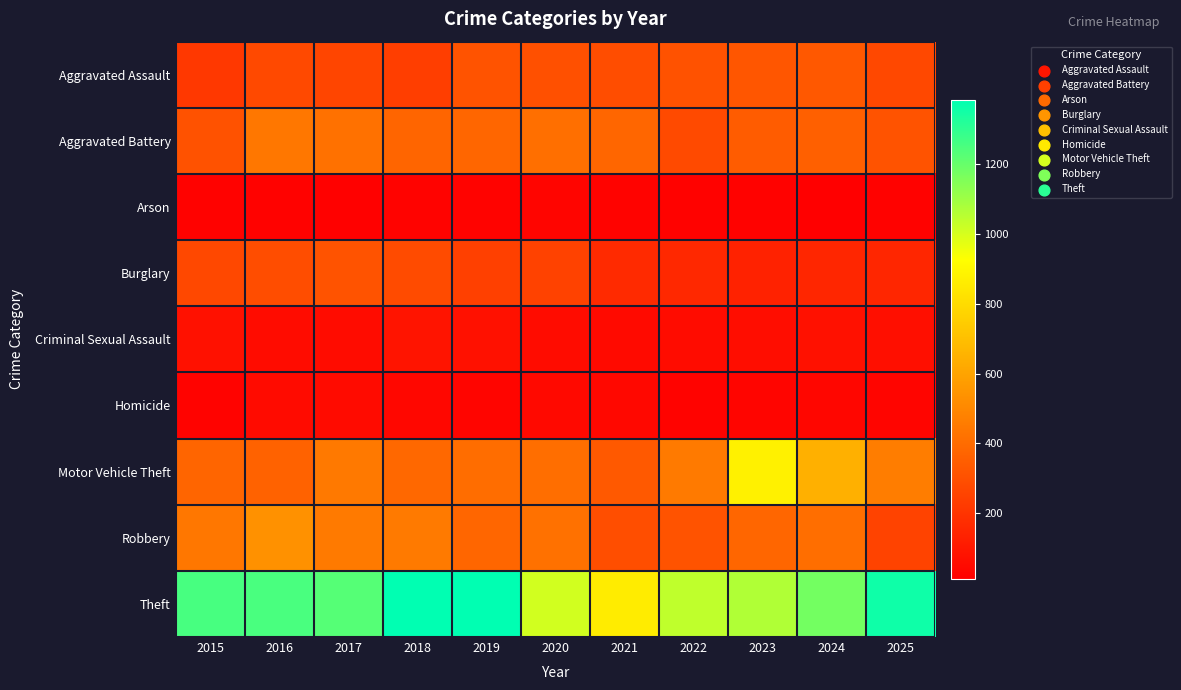

Reading left to right, list all the values displayed in this chart.

Aggravated Assault: 2015=214	2016=275	2017=261	2018=239	2019=309	2020=300	2021=291	2022=307	2023=320	2024=329	2025=273
Aggravated Battery: 2015=307	2016=441	2017=417	2018=376	2019=381	2020=413	2021=380	2022=277	2023=345	2024=359	2025=313
Arson: 2015=21	2016=23	2017=17	2018=25	2019=25	2020=33	2021=26	2022=20	2023=23	2024=11	2025=24
Burglary: 2015=273	2016=289	2017=309	2018=283	2019=244	2020=252	2021=164	2022=156	2023=136	2024=151	2025=150
Criminal Sexual Assault: 2015=76	2016=57	2017=58	2018=84	2019=76	2020=59	2021=50	2022=59	2023=60	2024=74	2025=68
Homicide: 2015=25	2016=56	2017=52	2018=40	2019=34	2020=47	2021=44	2022=27	2023=35	2024=36	2025=33
Motor Vehicle Theft: 2015=377	2016=367	2017=446	2018=386	2019=404	2020=407	2021=333	2022=451	2023=878	2024=647	2025=463
Robbery: 2015=439	2016=536	2017=451	2018=451	2019=380	2020=418	2021=293	2022=309	2023=379	2024=409	2025=255
Theft: 2015=1256	2016=1252	2017=1230	2018=1384	2019=1385	2020=1009	2021=860	2022=1039	2023=1066	2024=1178	2025=1356